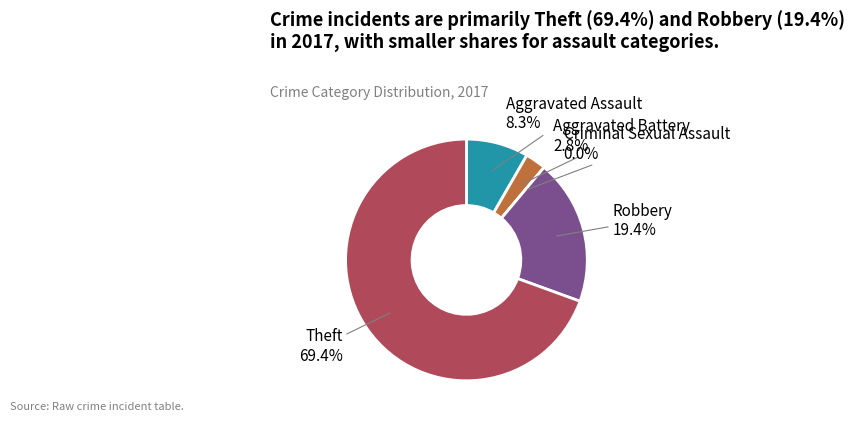

Which slice is the largest?

Theft